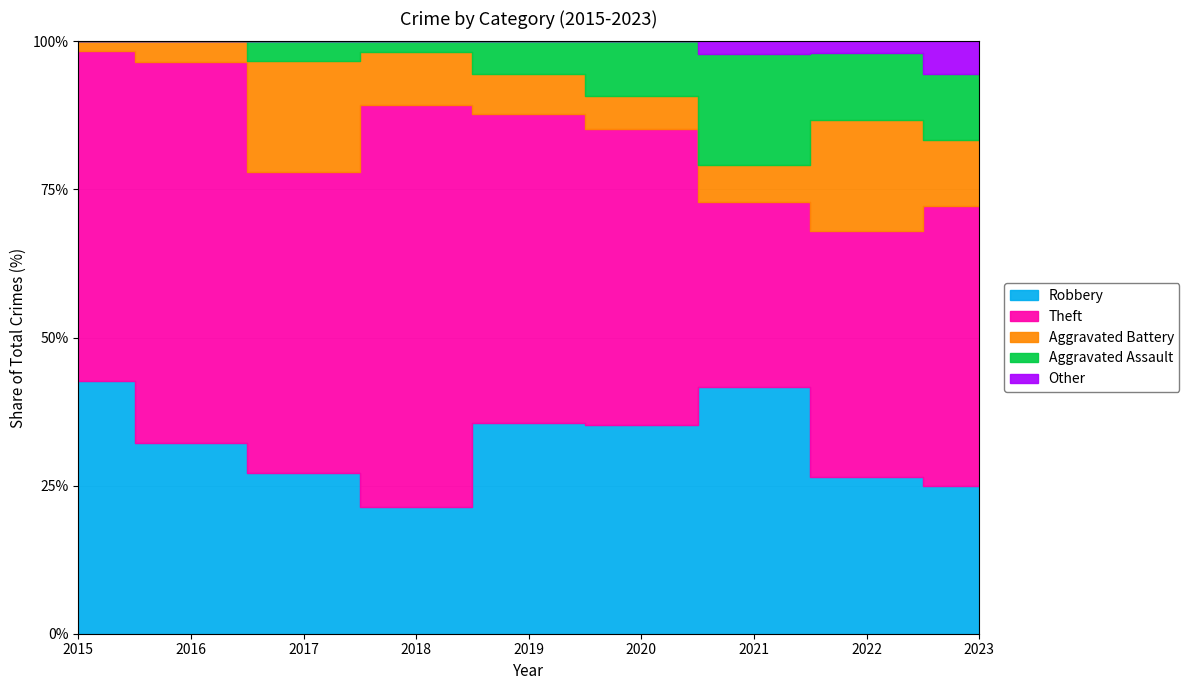

Which series has the largest range (max minus min)?

Theft